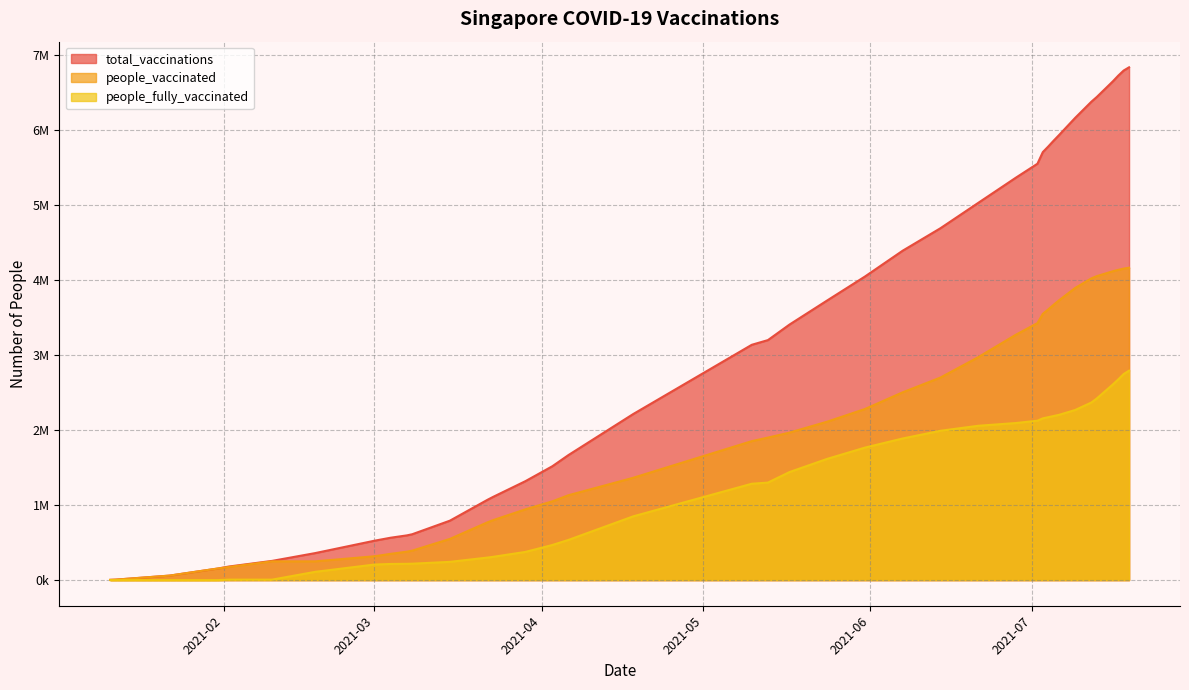

What is the label of the 35th point from the right?

2021-02-02